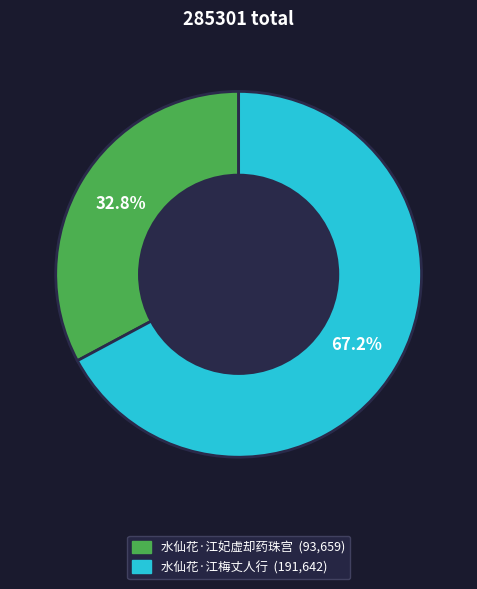

Combined, what portion of the pie is 水仙花·江妃虚却药珠宫 and 水仙花·江梅丈人行?

100.0%